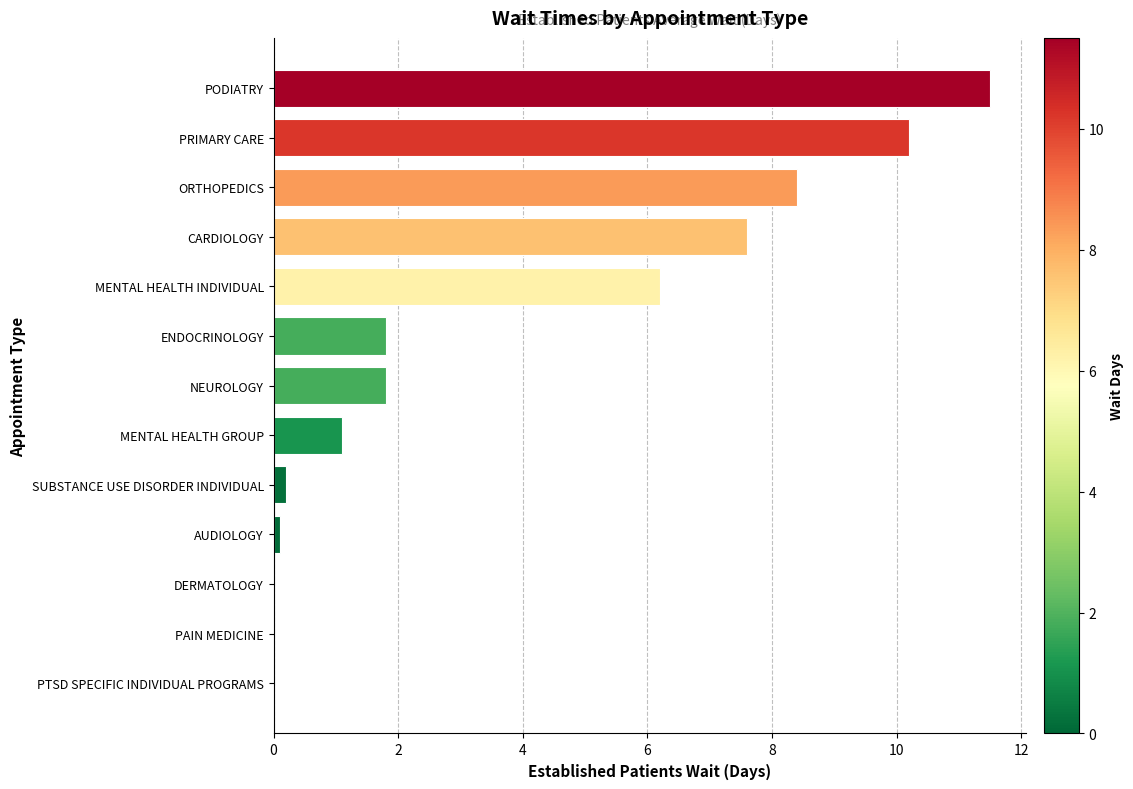

How many series are shown in this chart?

1